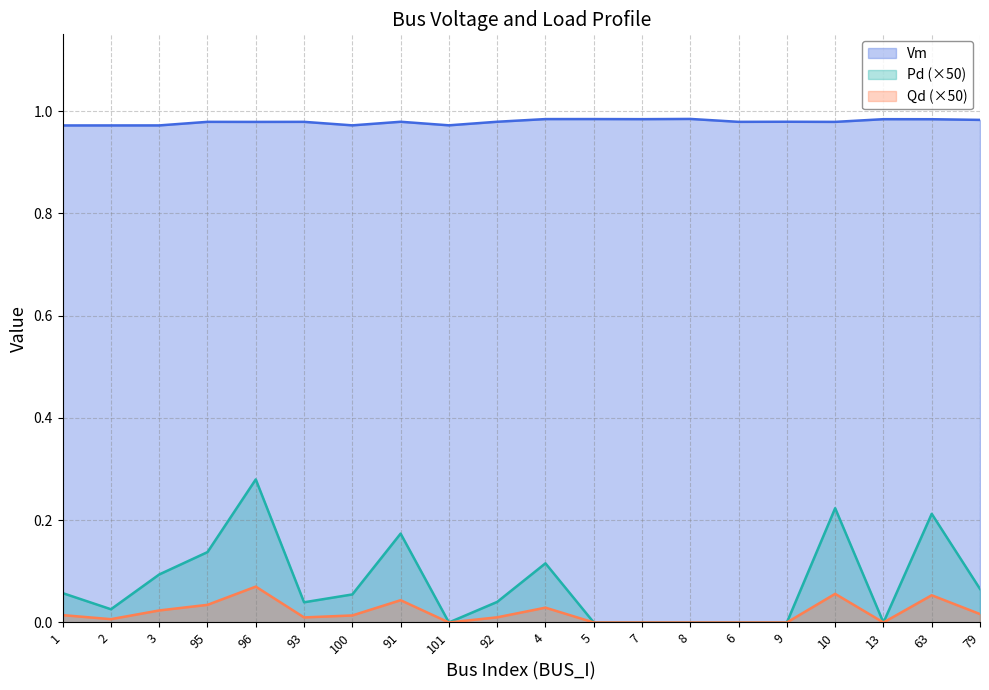

Reading right to left, what are all the values shown in this chart?

Vm: 79=1.0	63=1.0	13=1.0	10=1.0	9=1.0	6=1.0	8=1.0	7=1.0	5=1.0	4=1.0	92=1.0	101=1.0	91=1.0	100=1.0	93=1.0	96=1.0	95=1.0	3=1.0	2=1.0	1=1.0
Pd: 79=0.1	63=0.2	13=0.0	10=0.2	9=0.0	6=0.0	8=0.0	7=0.0	5=0.0	4=0.1	92=0.0	101=0.0	91=0.2	100=0.1	93=0.0	96=0.3	95=0.1	3=0.1	2=0.0	1=0.1
Qd: 79=0.0	63=0.1	13=0.0	10=0.1	9=0.0	6=0.0	8=0.0	7=0.0	5=0.0	4=0.0	92=0.0	101=0.0	91=0.0	100=0.0	93=0.0	96=0.1	95=0.0	3=0.0	2=0.0	1=0.0